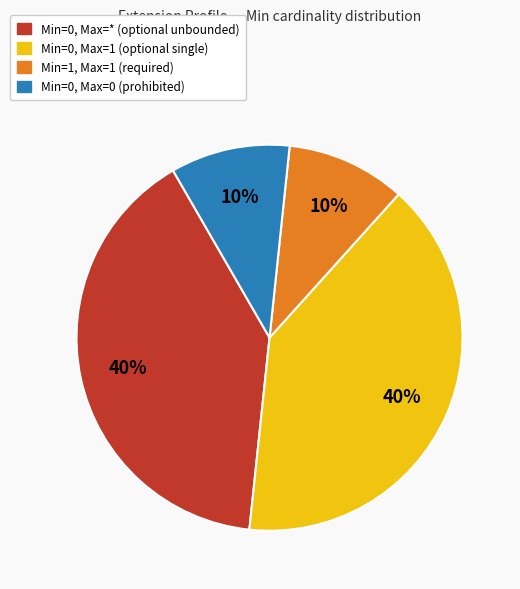

Count the number of slices in the pie.

4